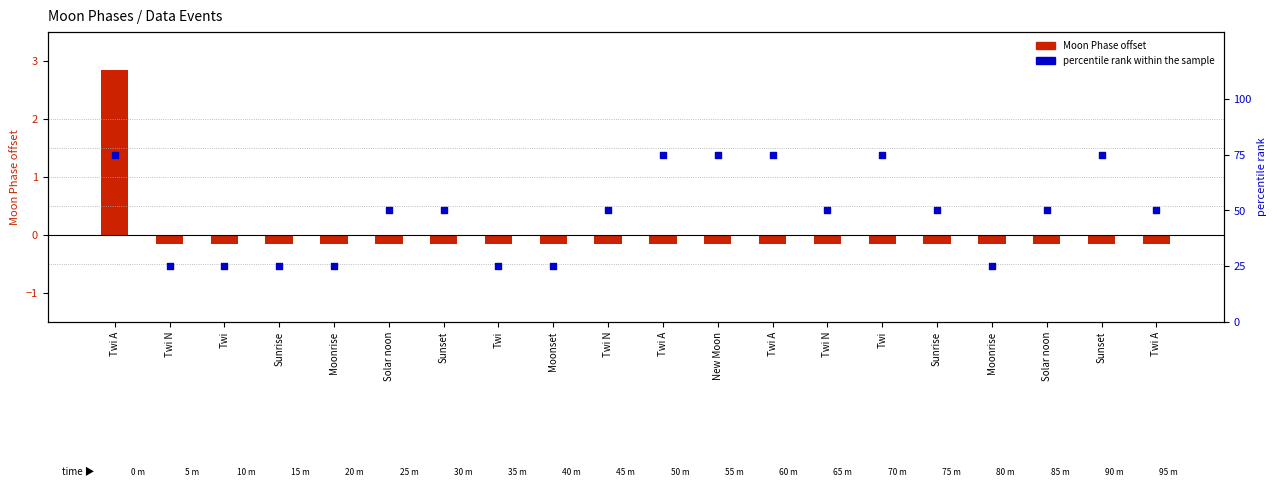

At how many categories does at least one series exceed 47?

13